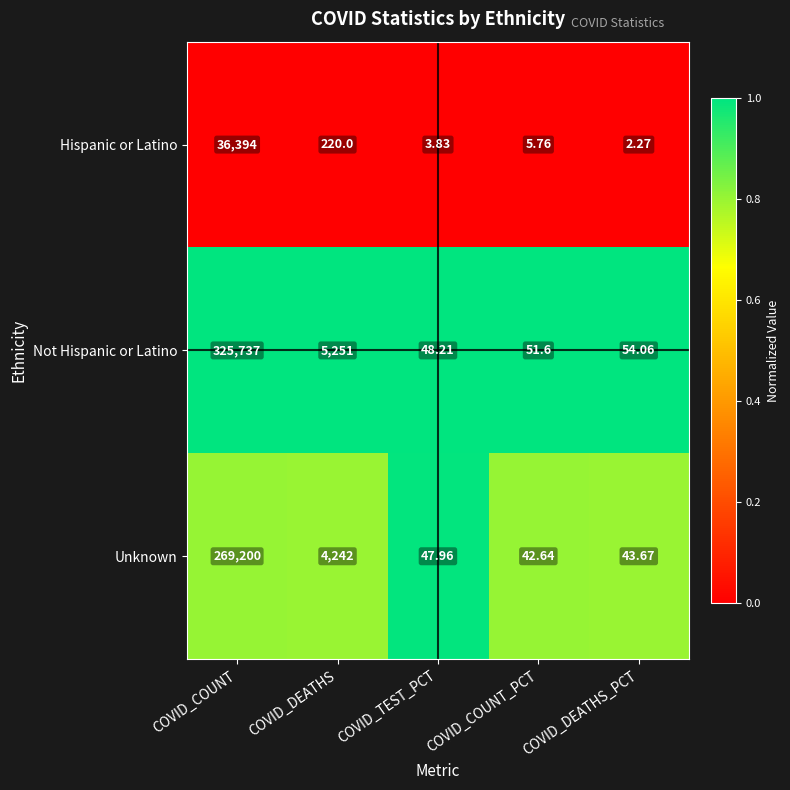

Which series has the widest spread of values?

Not Hispanic or Latino